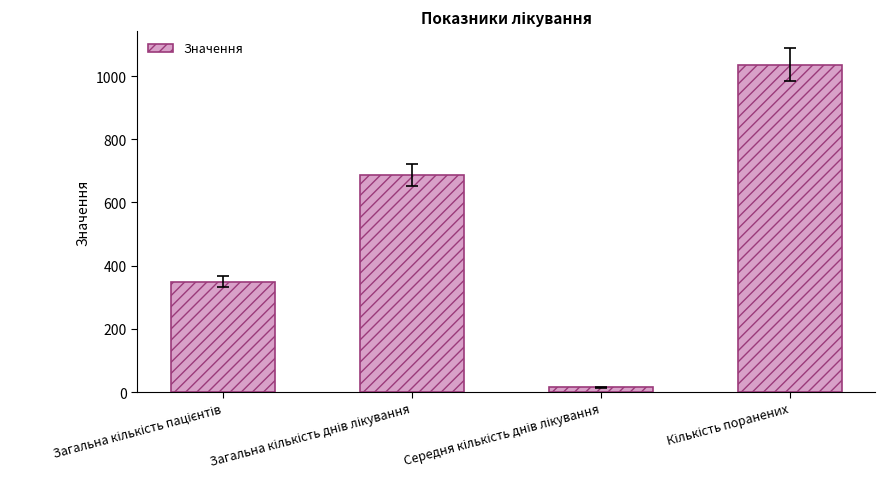

What is the difference between the maximum and minimum values?

1021.4